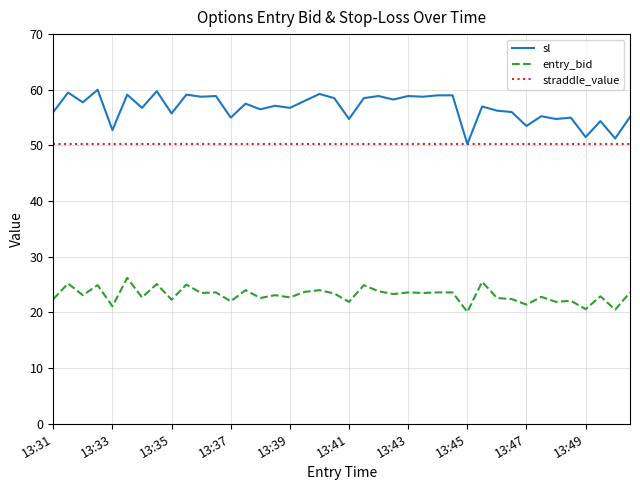

What is the highest value of the entry_bid series?

26.2